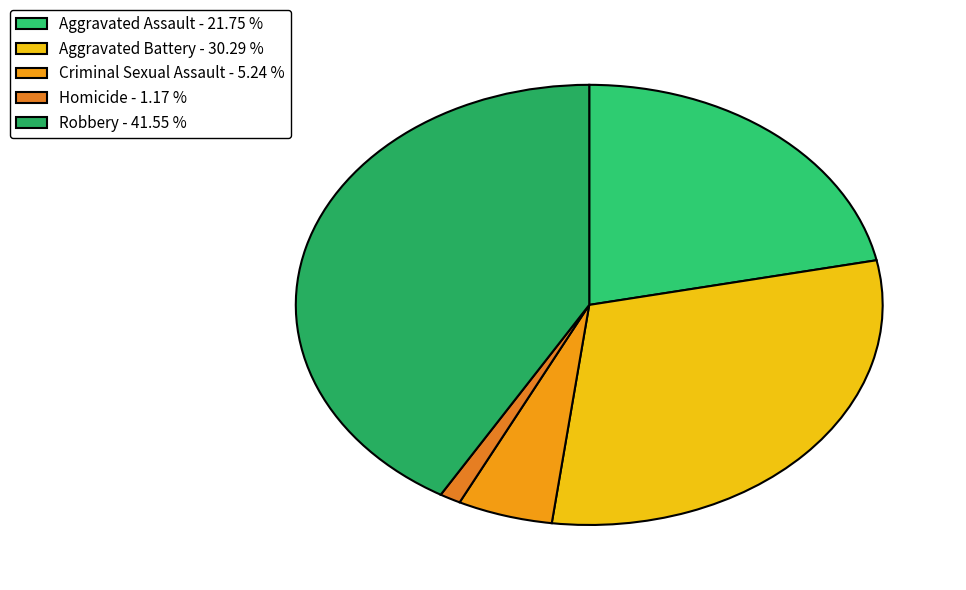

Does Criminal Sexual Assault account for over 50% of the chart?

No